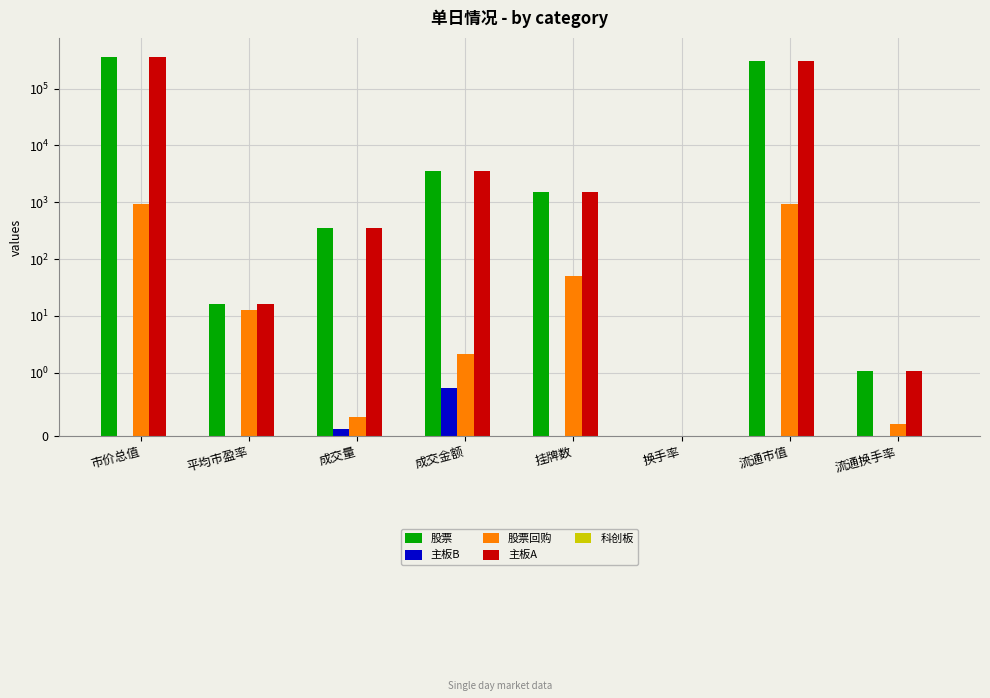

Rank the series at 市价总值 from highest to lowest value.

股票, 主板A, 股票回购, 主板B, 科创板